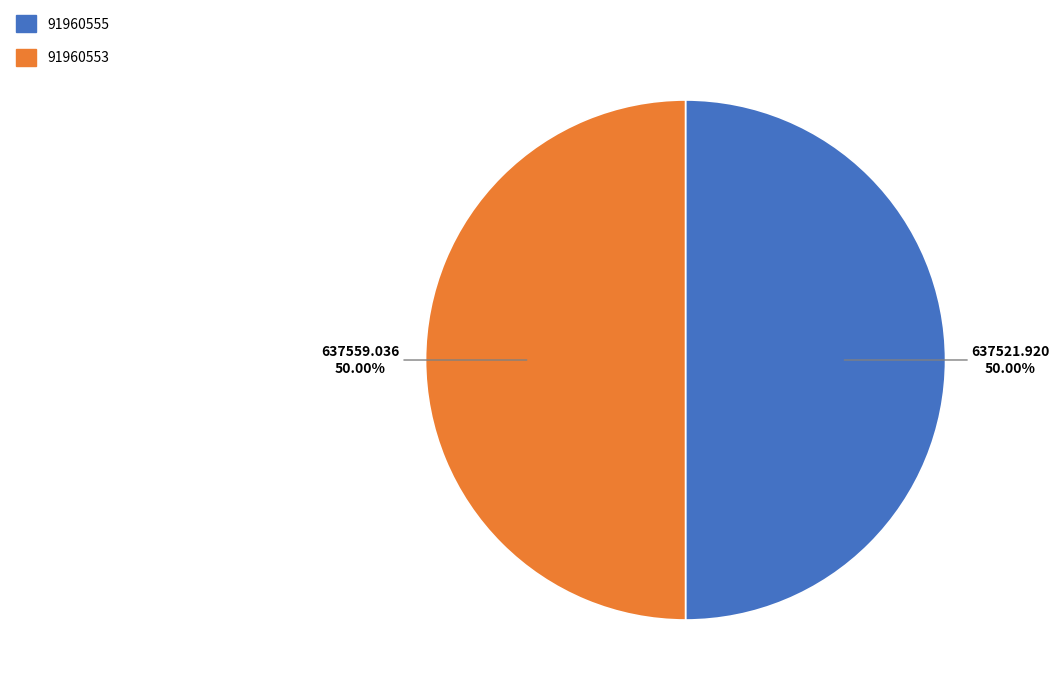

Is it true that 91960553 is 50% of the pie?

True